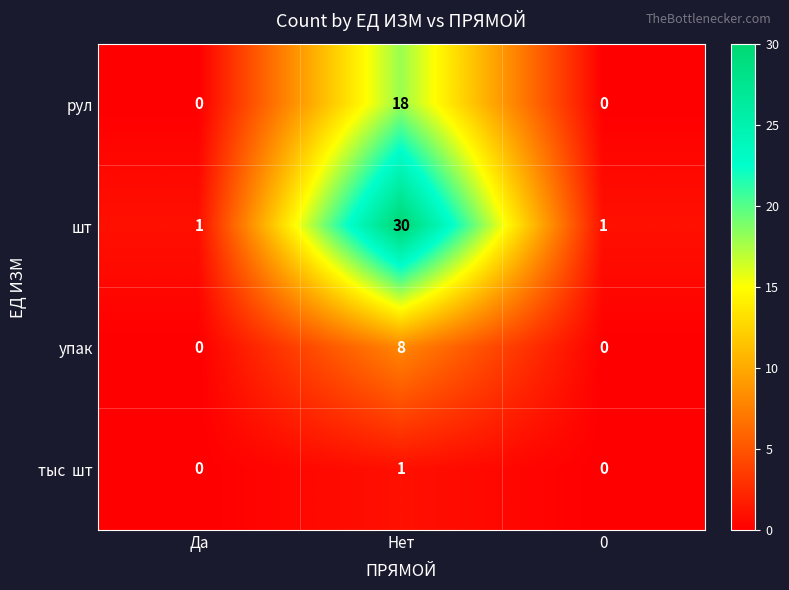

At which label does упак reach its peak?

Нет